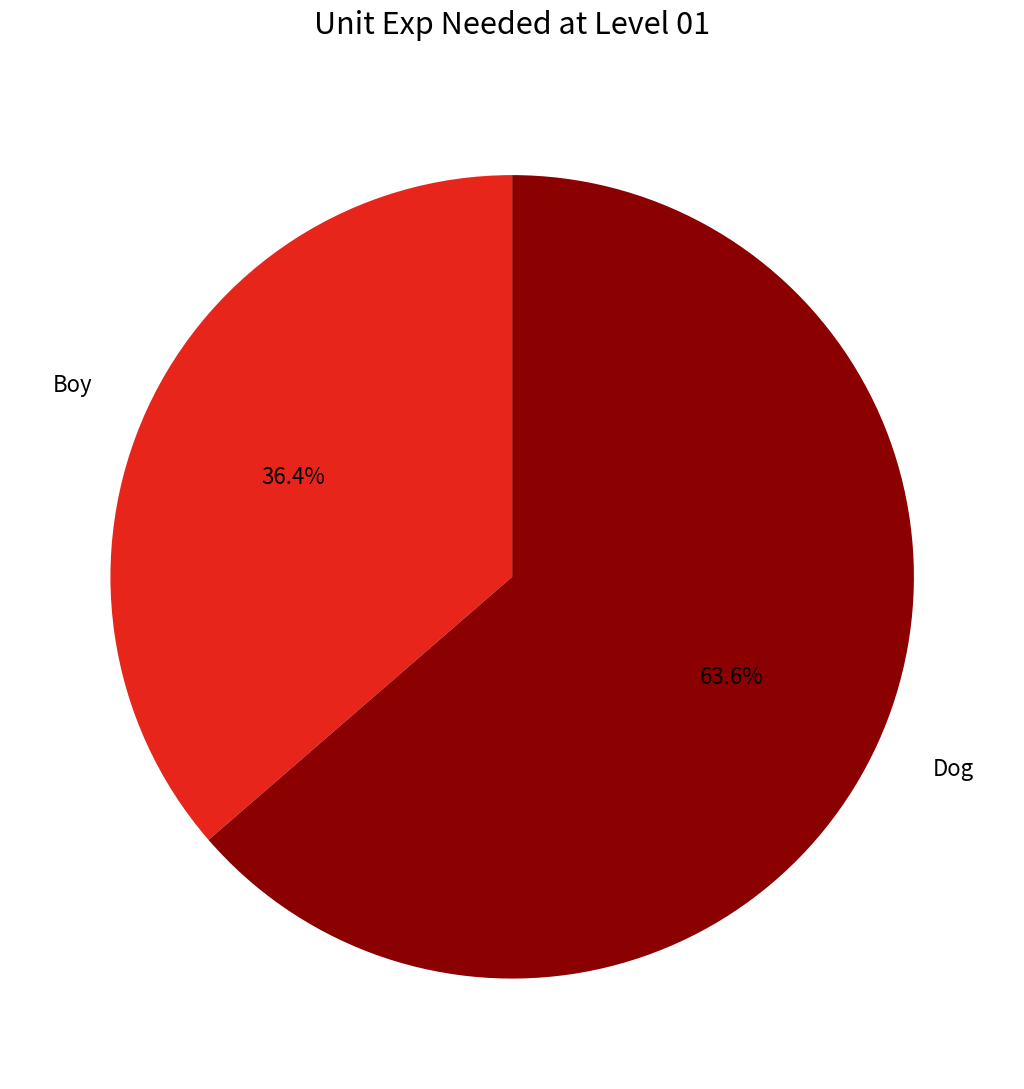

How many slices are in this pie chart?

2